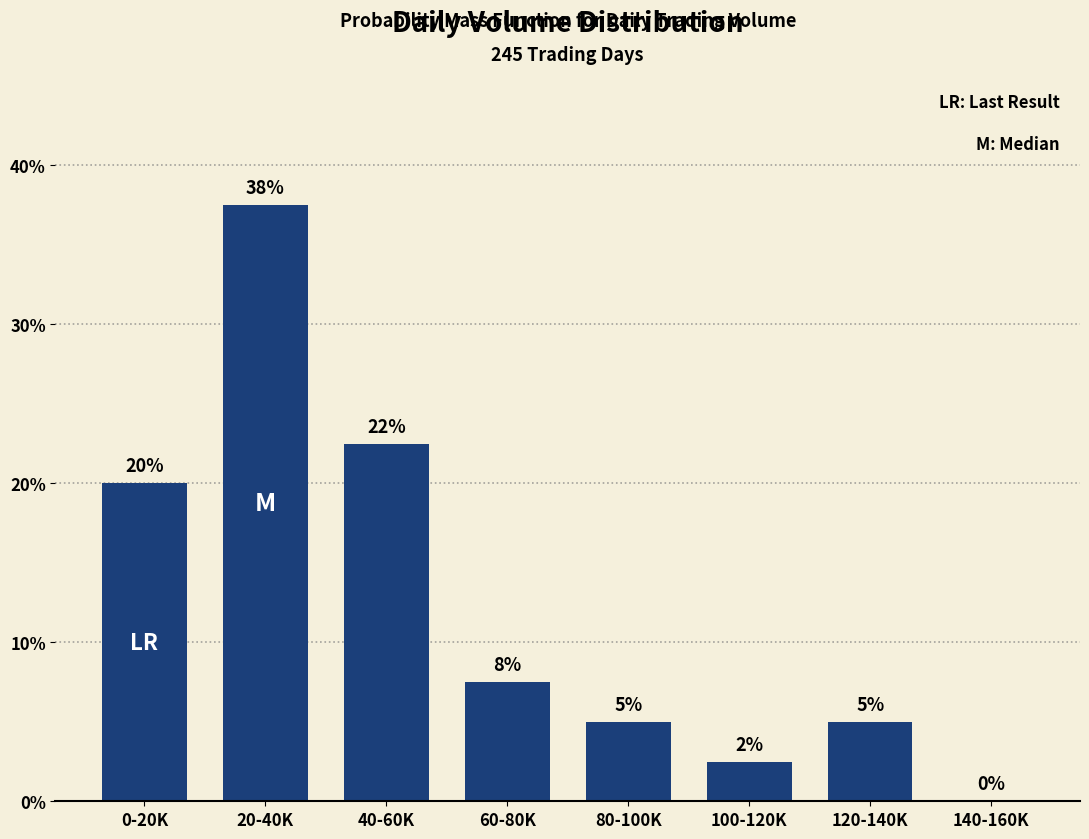

What value does the data have at 100-120K?

2.5